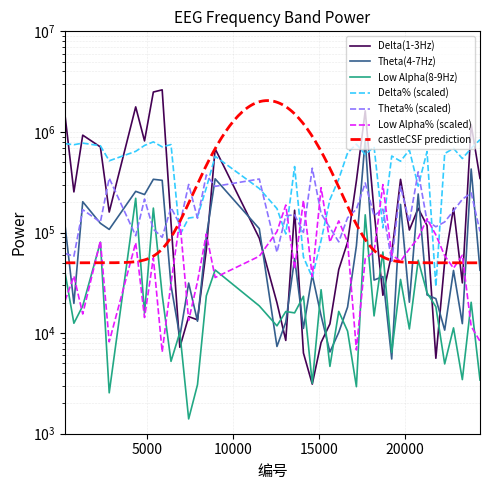

Where is the first local minimum for Theta(4-7Hz)?

757